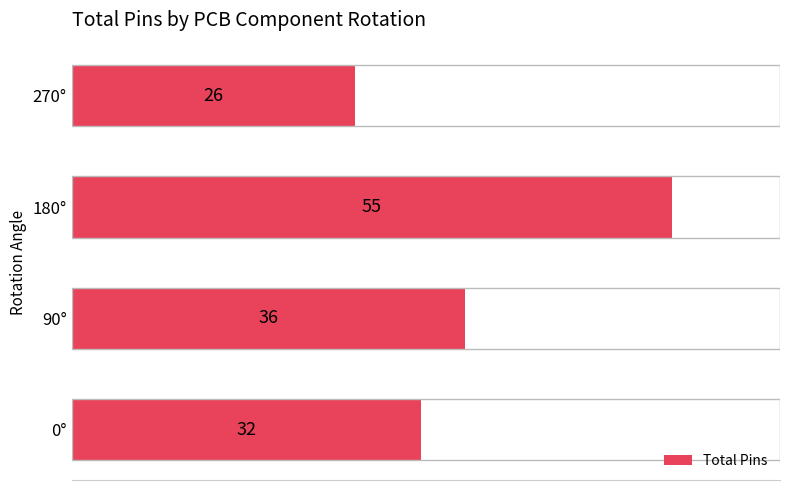

Reading bottom to top, transcribe all the data shown in this chart.

0°=32	90°=36	180°=55	270°=26